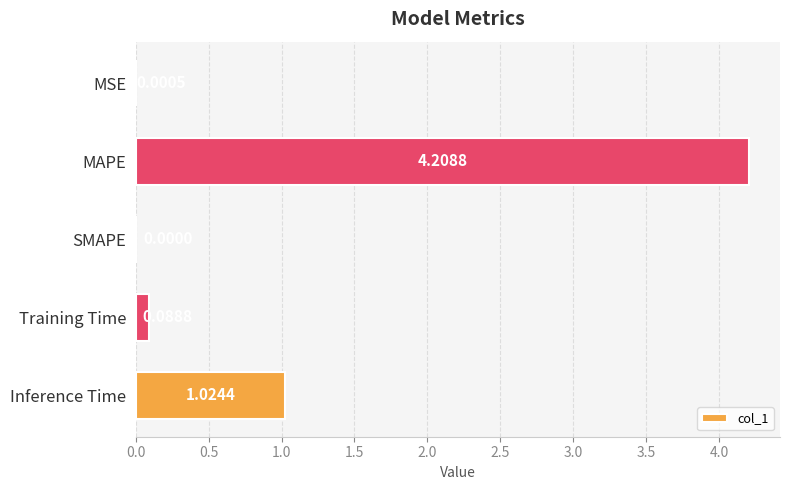

At which label is the value closest to 2?

Inference Time